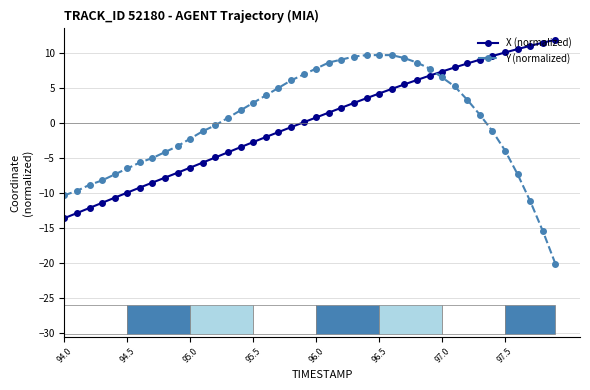

Reading left to right, transcribe all the data shown in this chart.

X (normalized): -13.6	-12.9	-12.2	-11.4	-10.7	-10.0	-9.3	-8.5	-7.8	-7.1	-6.4	-5.7	-4.9	-4.2	-3.5	-2.8	-2.0	-1.3	-0.6	0.1	0.8	1.4	2.1	2.8	3.5	4.2	4.8	5.5	6.1	6.7	7.3	7.9	8.5	9.0	9.5	10.0	10.5	11.0	11.4	11.9
Y (normalized): -10.4	-9.7	-8.9	-8.2	-7.4	-6.5	-5.7	-5.0	-4.2	-3.3	-2.3	-1.2	-0.4	0.7	1.8	2.8	3.9	5.0	6.0	6.9	7.7	8.6	9.0	9.4	9.7	9.7	9.7	9.2	8.6	7.7	6.5	5.2	3.3	1.1	-1.2	-4.0	-7.4	-11.2	-15.5	-20.2